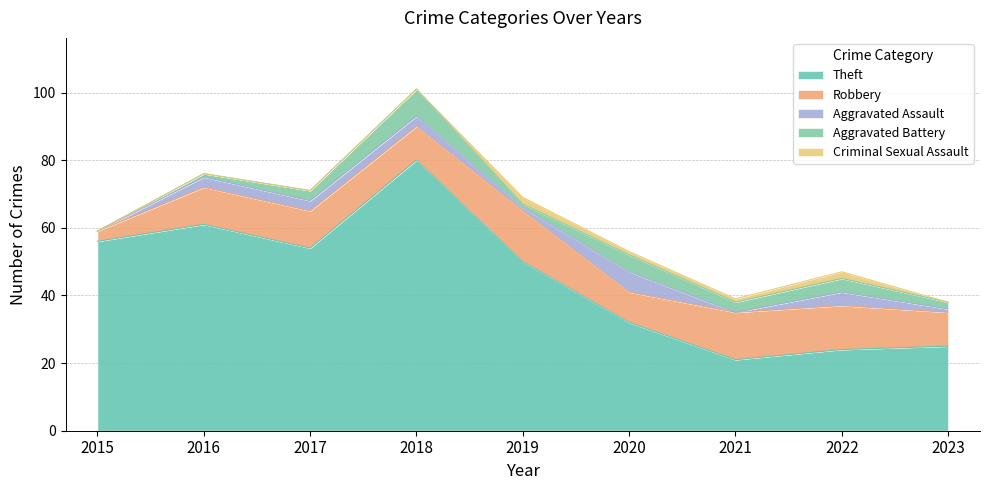

What is the maximum value for Robbery?

15